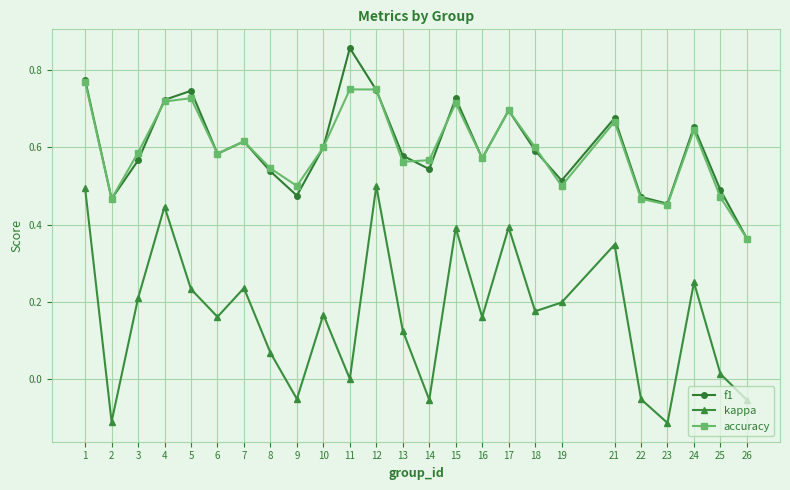

How many lines are shown in the chart?

3